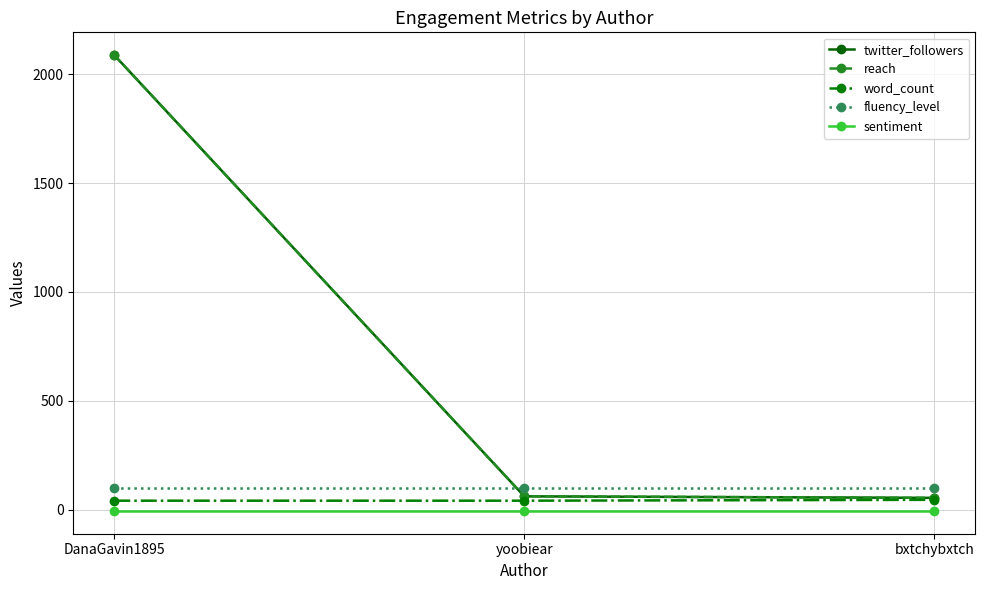

What is the label of the 1st point from the right?

bxtchybxtch